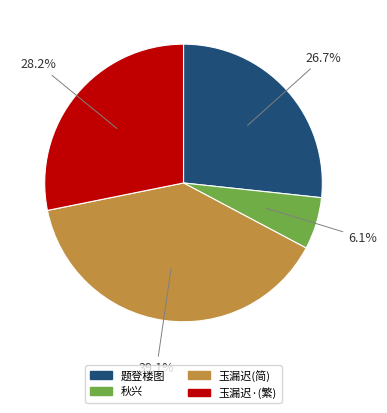

What portion of the pie excludes 秋兴?

93.9%